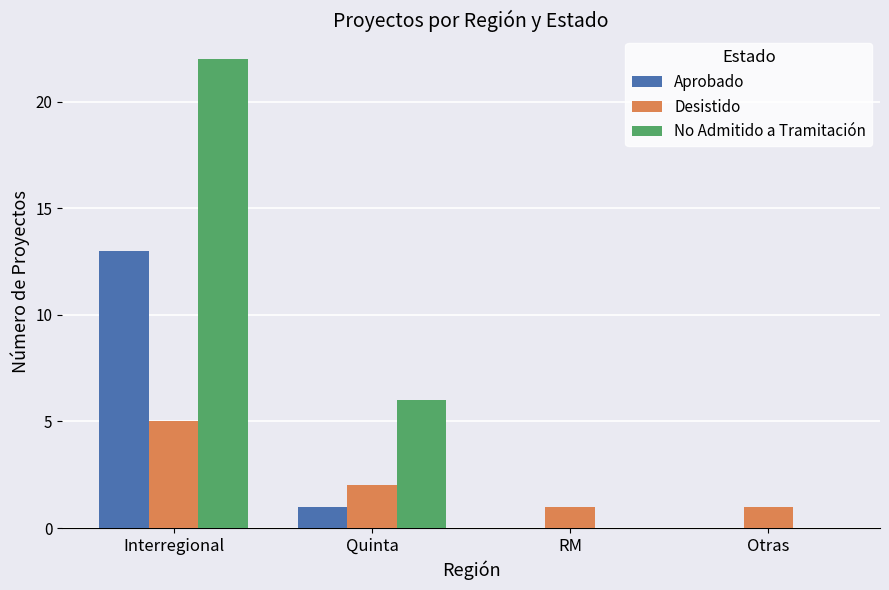

What is the sum of all Desistido values?

9